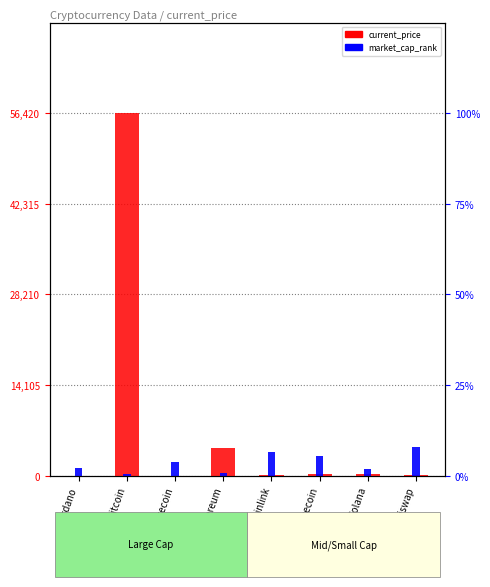

Which category has the lowest value across all series?

Dogecoin